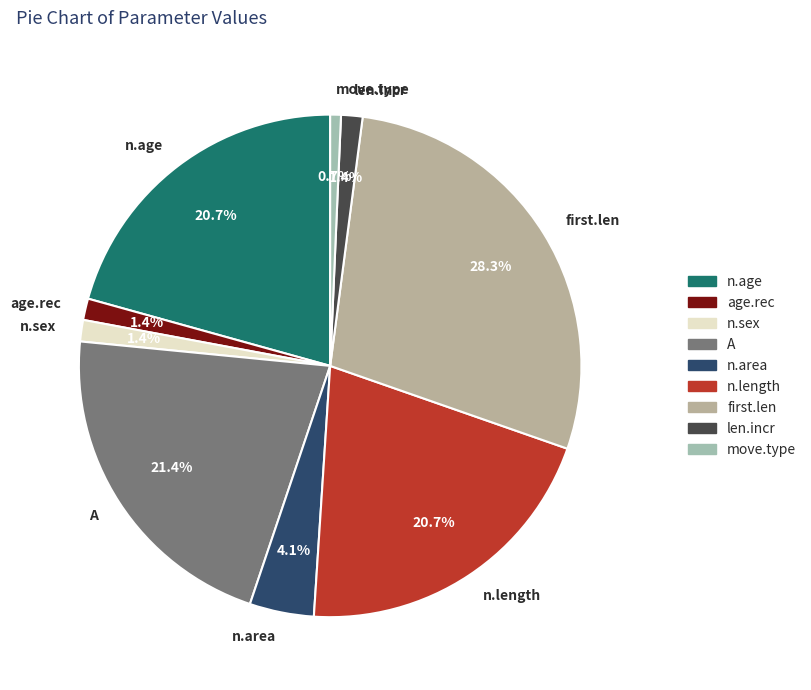

To the nearest percent, what is the average slice percentage?

11%